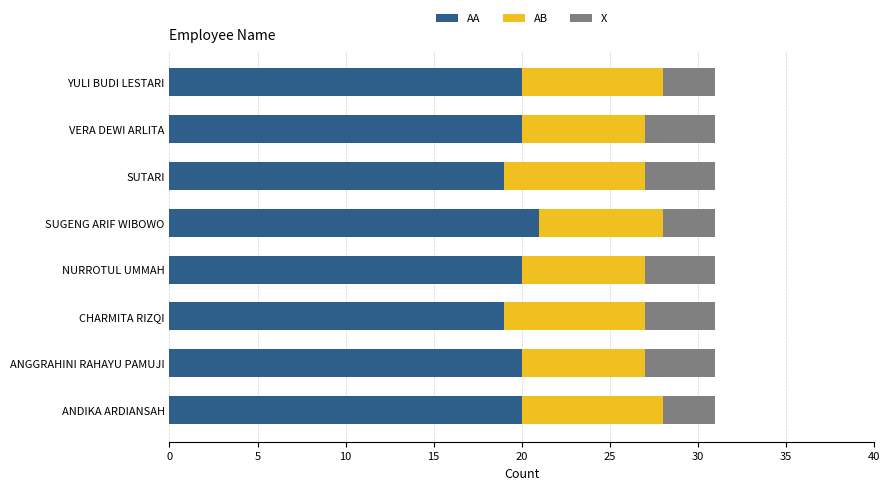

The AA series shows 20 at ANDIKA ARDIANSAH. True or false?

True